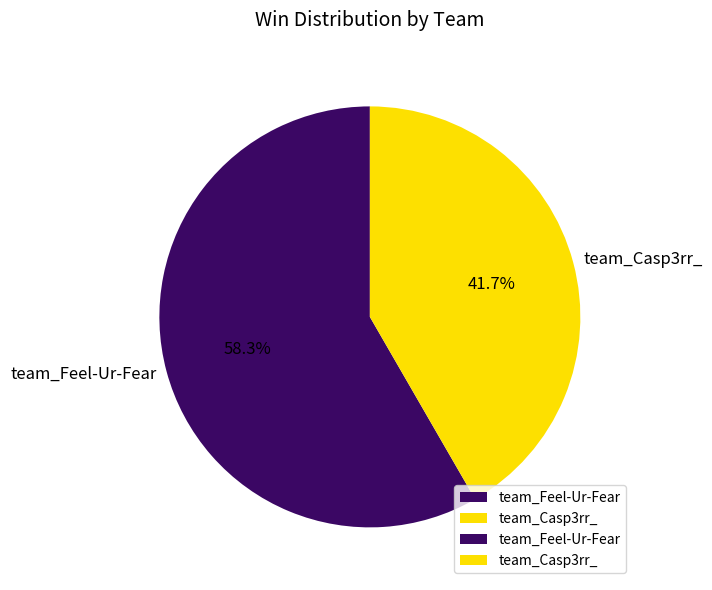

Approximately how many times larger is the value at team_Feel-Ur-Fear compared to team_Casp3rr_?

1.4